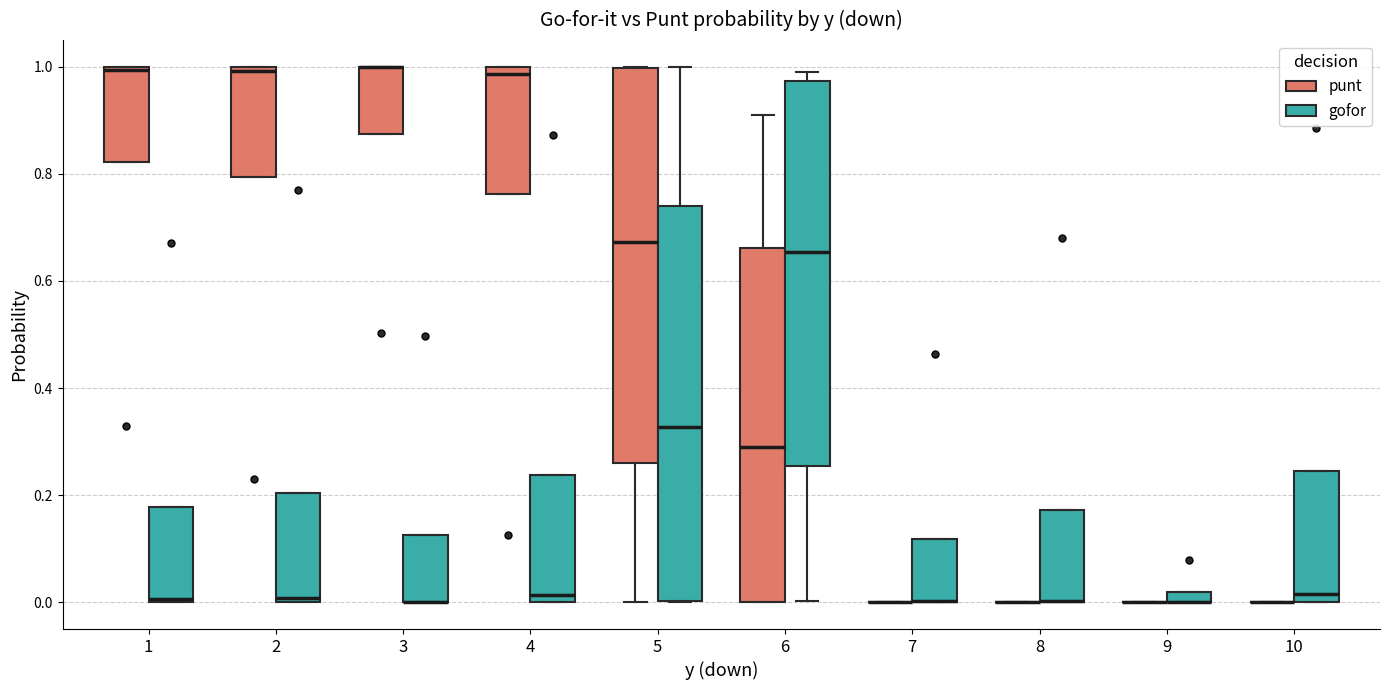

Where is the lower edge of the box for 2 (punt) on the y-axis? The values are not printed on the chart, so give them approximately, as read against the axis.

0.80